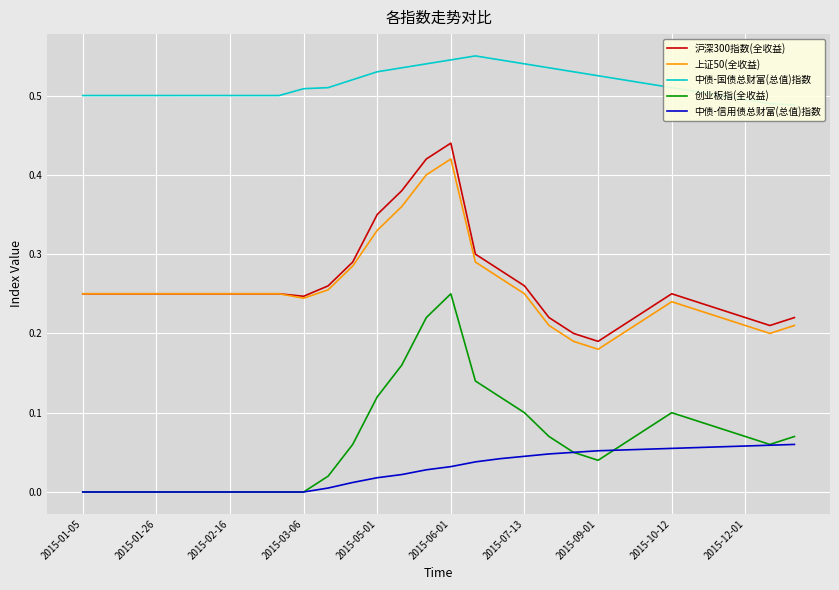

Which category has the highest value in the 上证50(全收益) series?

2015-06-01